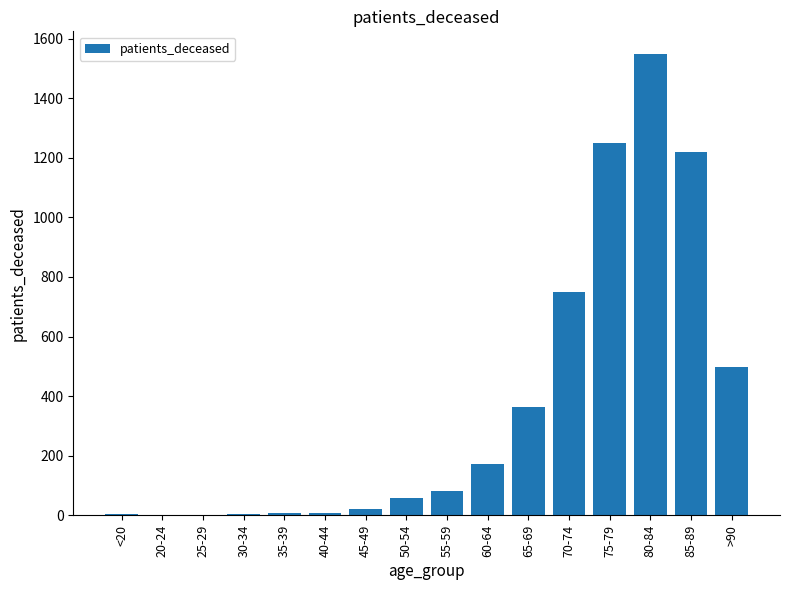

Between 60-64 and 55-59, which is larger?

60-64